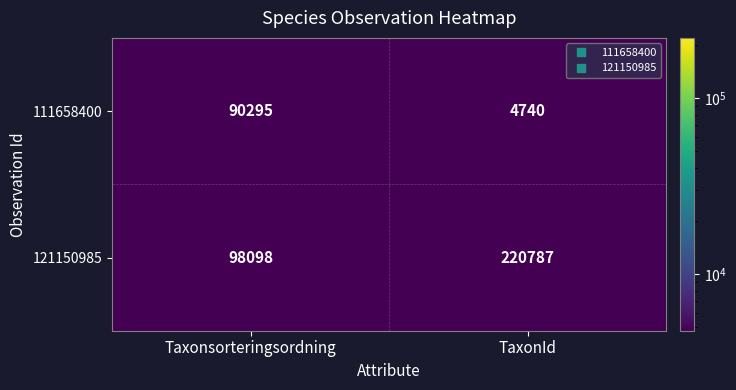

What is the sum of all 111658400 values?

95035